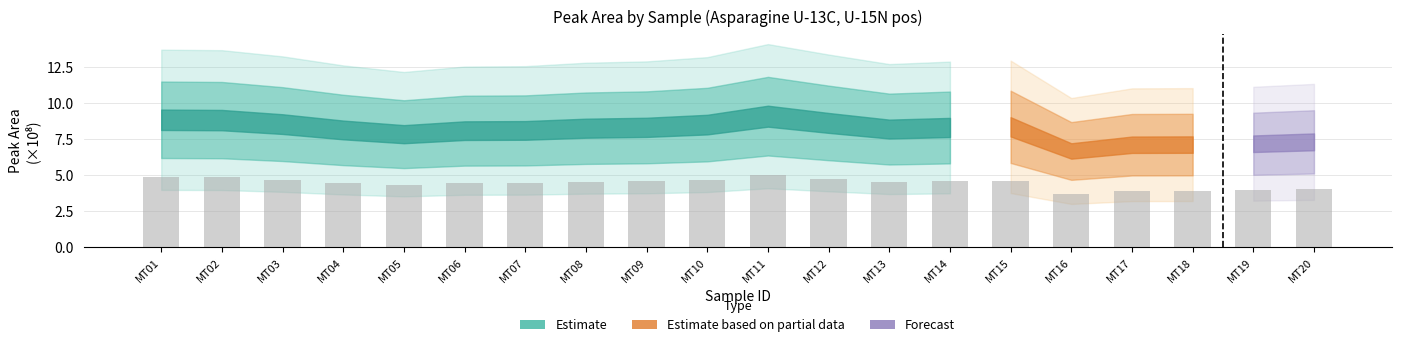

Approximately how many times larger is the value at MT18 compared to MT05?

0.9